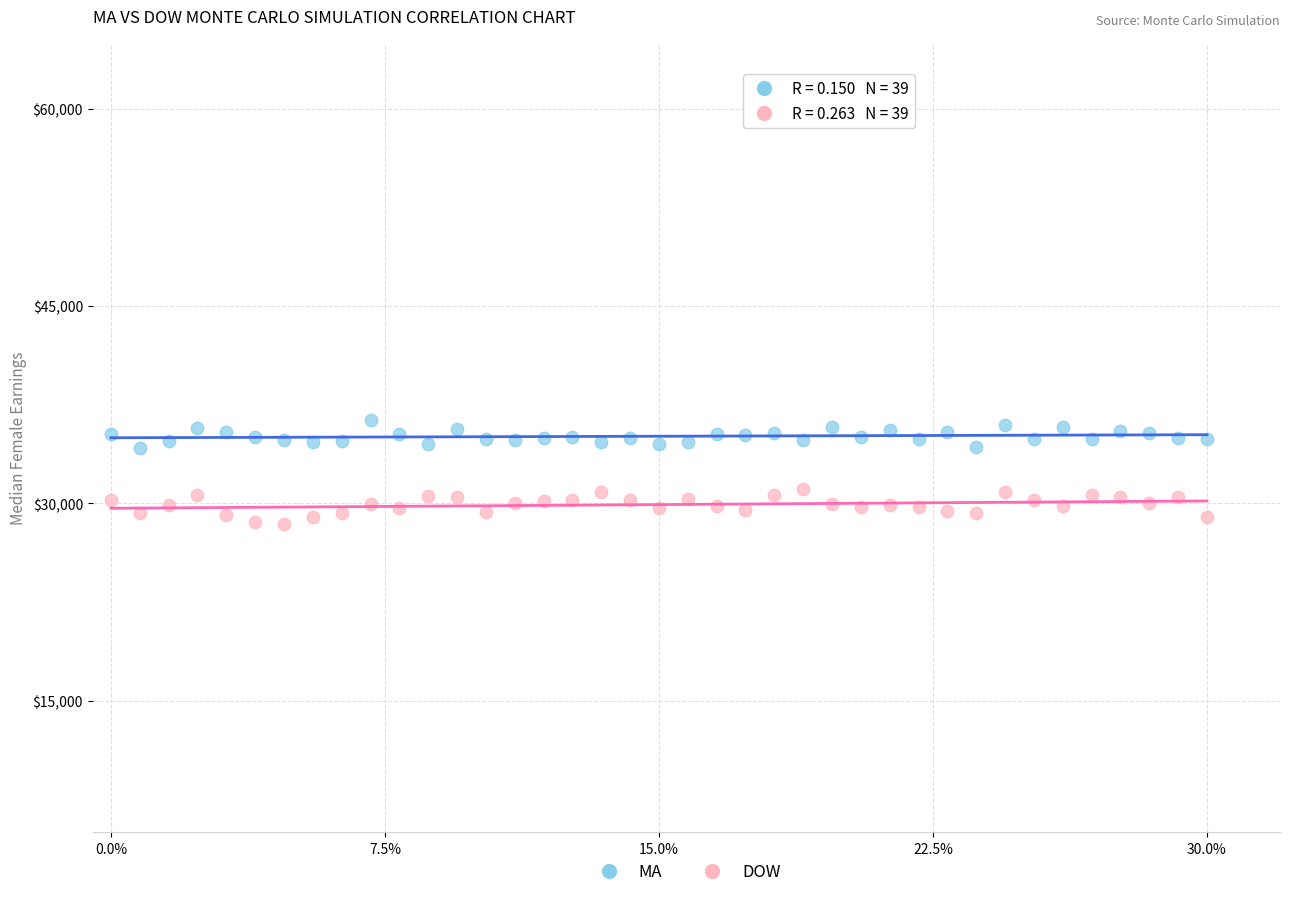

Across all data points, what is the range of Y values (max minus min)?

7859.4